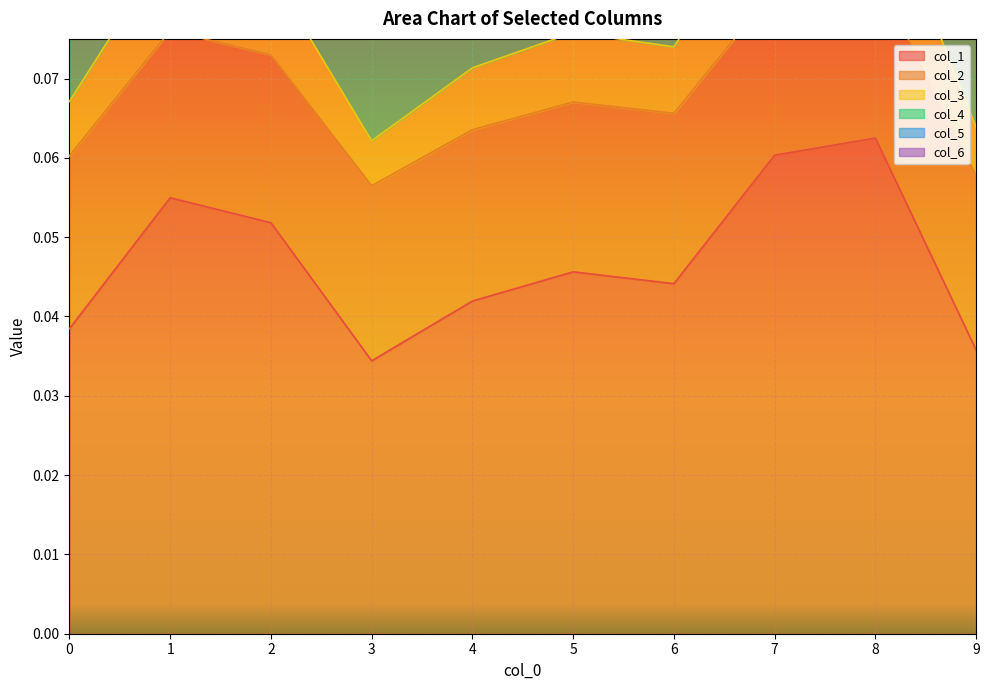

True or false: 1 and 2 cross at least once.

False